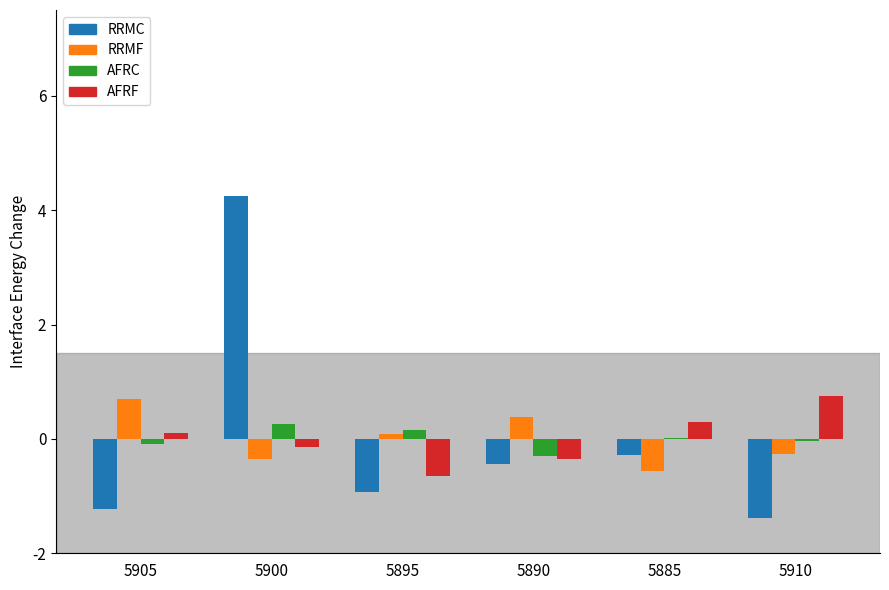

What is the total value across all series at 5890?

-0.7